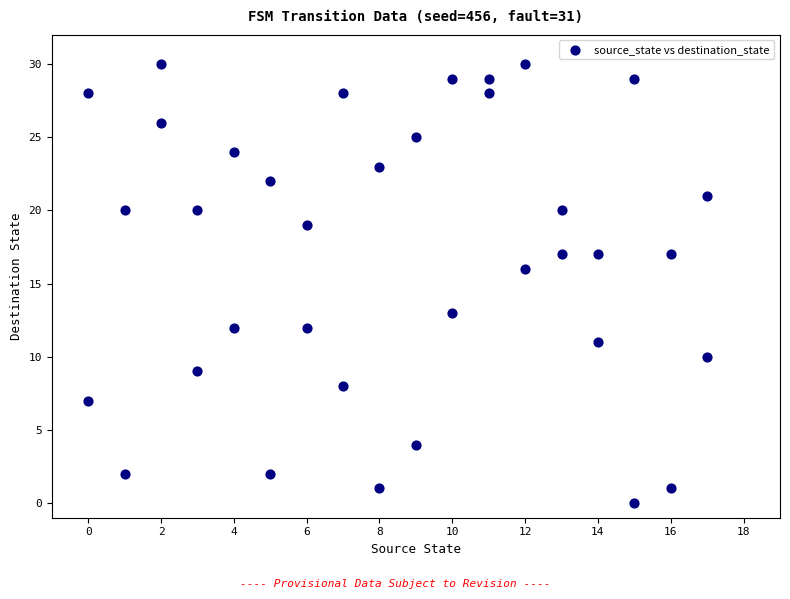

What is the range of Y values (max minus min)?

30